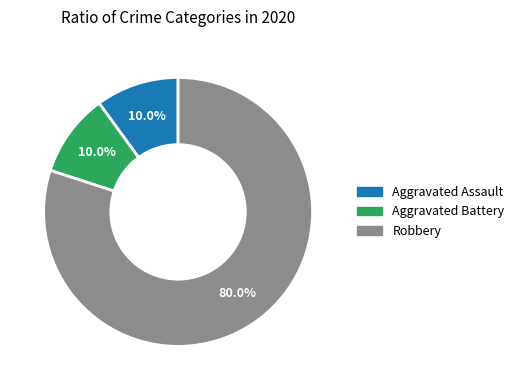

To the nearest percent, what is the average slice percentage?

33%